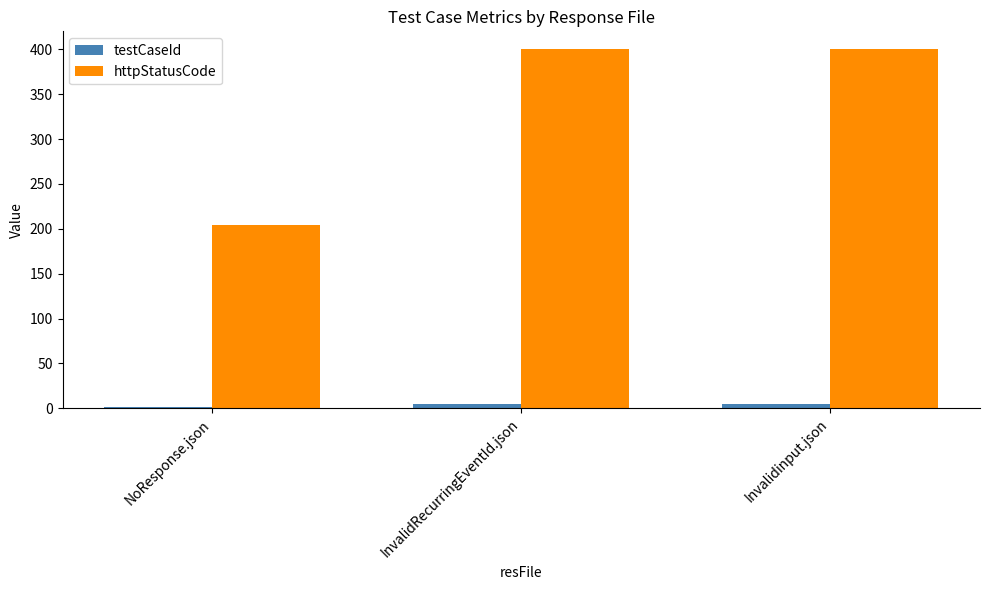

Are the bars horizontal?

No